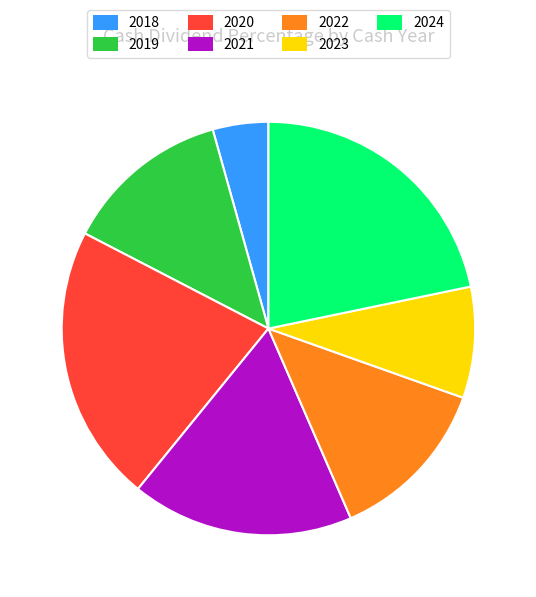

Which slice is the smallest?

2018